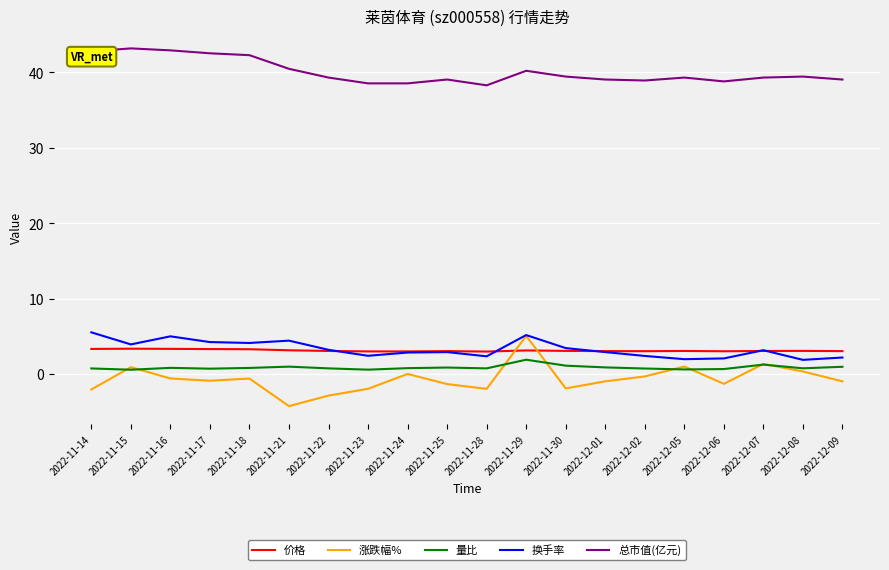

What is the difference between the highest and lowest values at 2022-11-30?

41.4